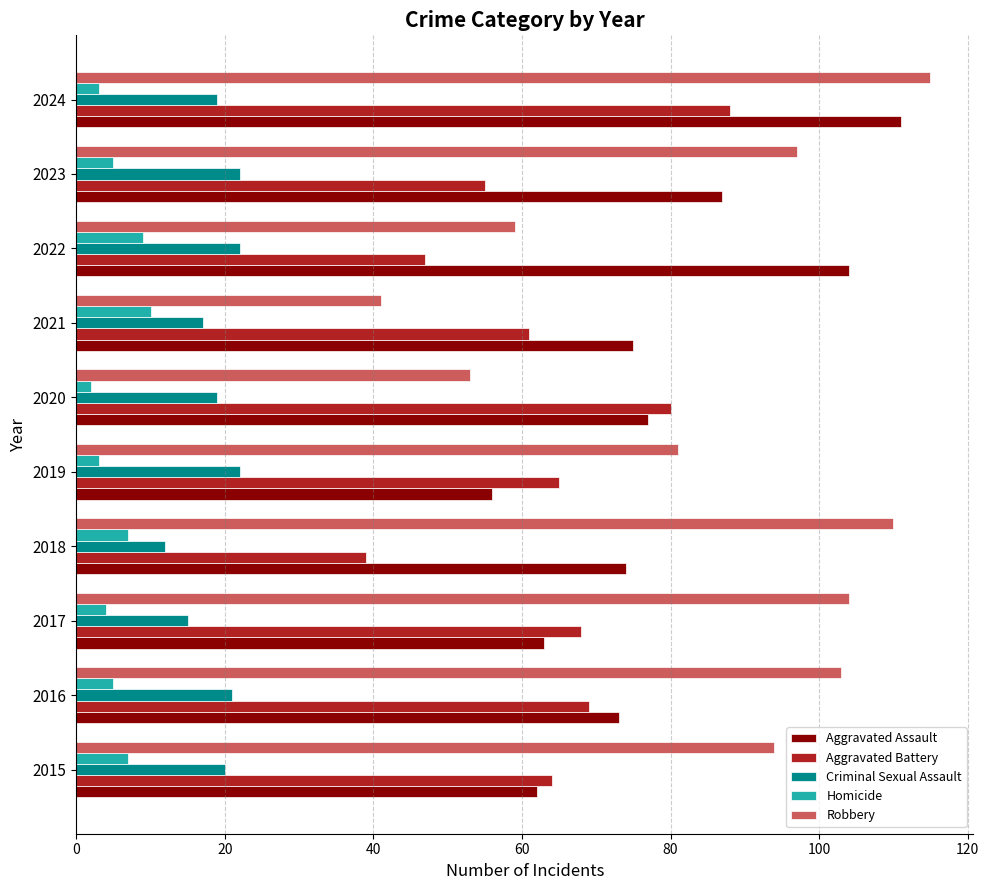

How many distinct data groups are displayed?

5